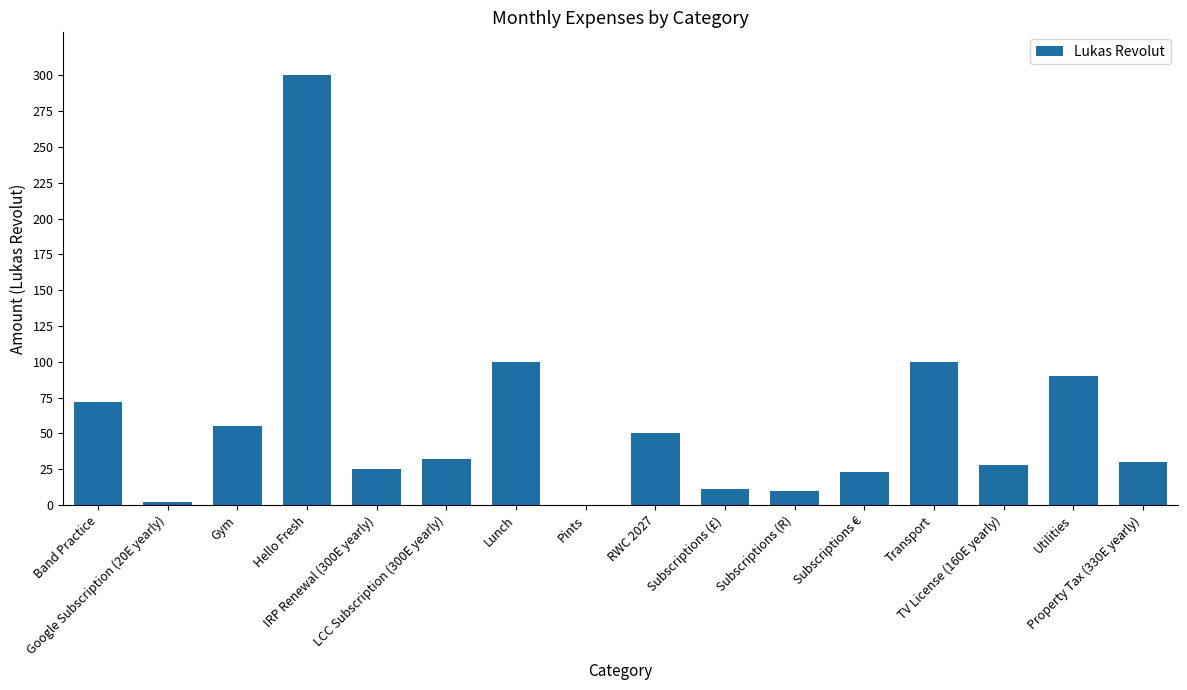

What is the ratio of the value at Band Practice to the value at Gym?

1.3